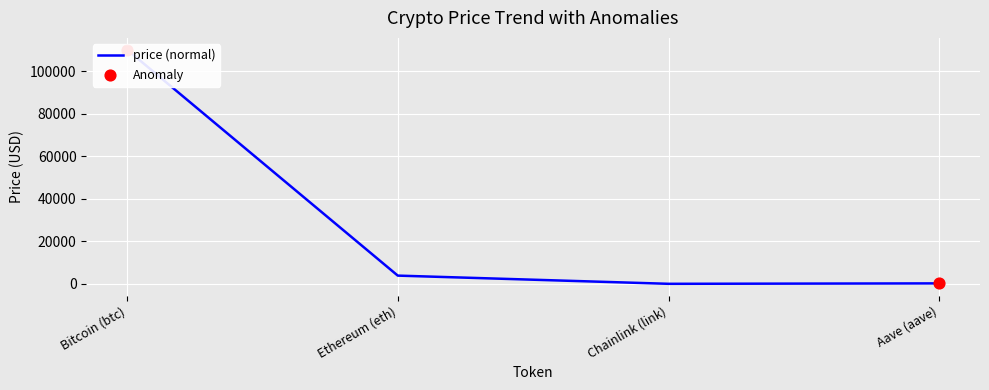

Which series has the largest total across all categories?

price